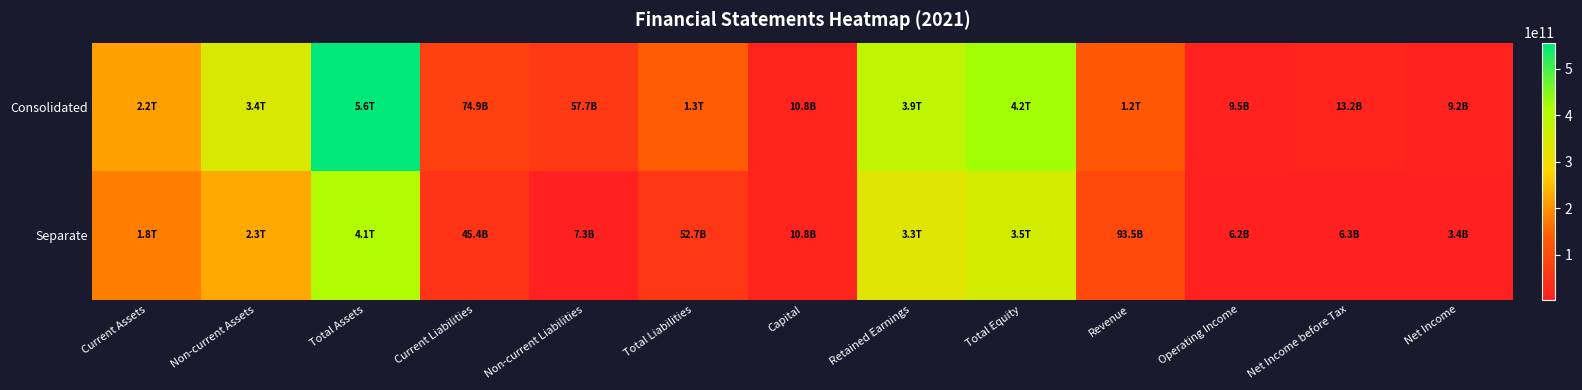

Between Non-current Assets and Net Income before Tax, which is larger?

Non-current Assets